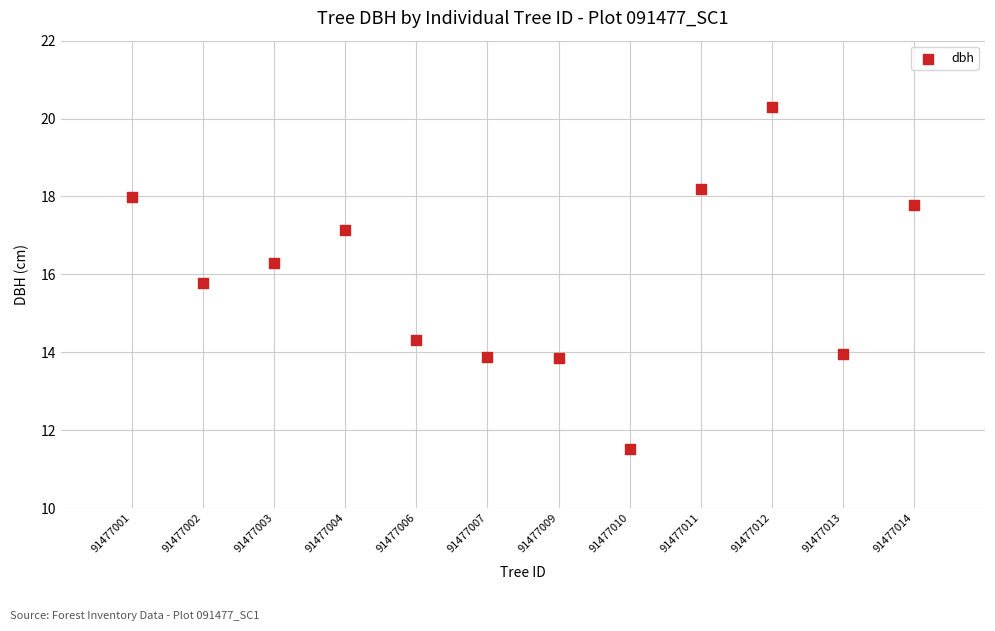

What is the range of X values (max minus min)?

11.0